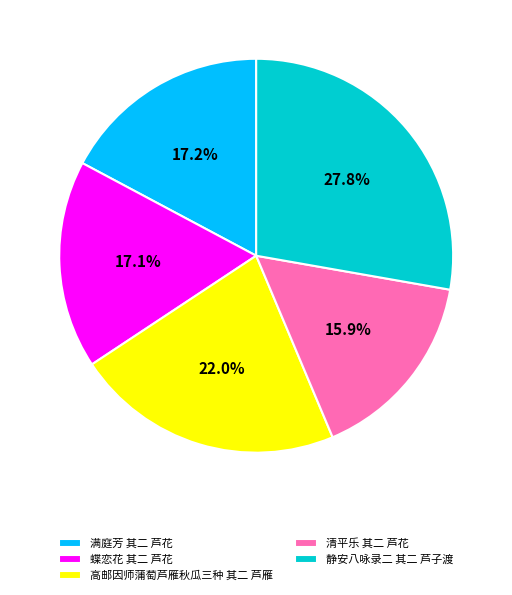

What portion of the pie excludes 静安八咏录二 其二 芦子渡?

72.2%